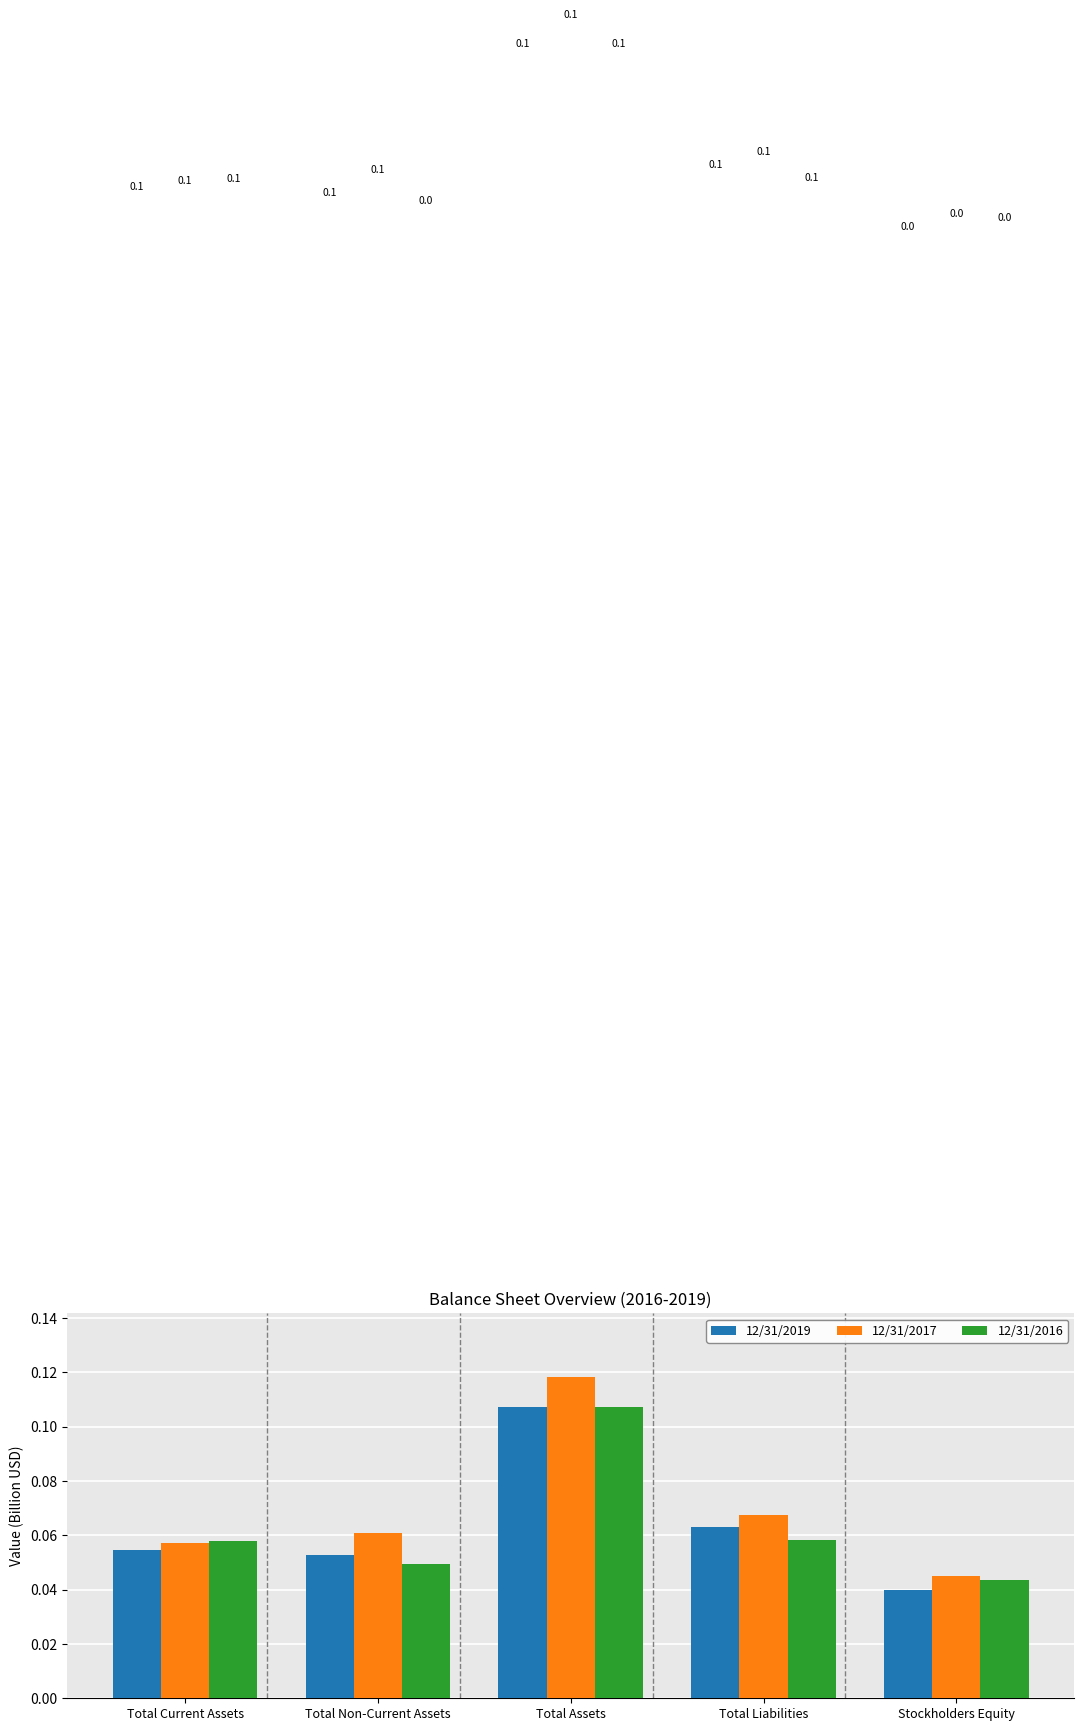

Is the value of 12/31/2016 at Total Non-Current Assets greater than the value of 12/31/2019 at Total Current Assets?

No